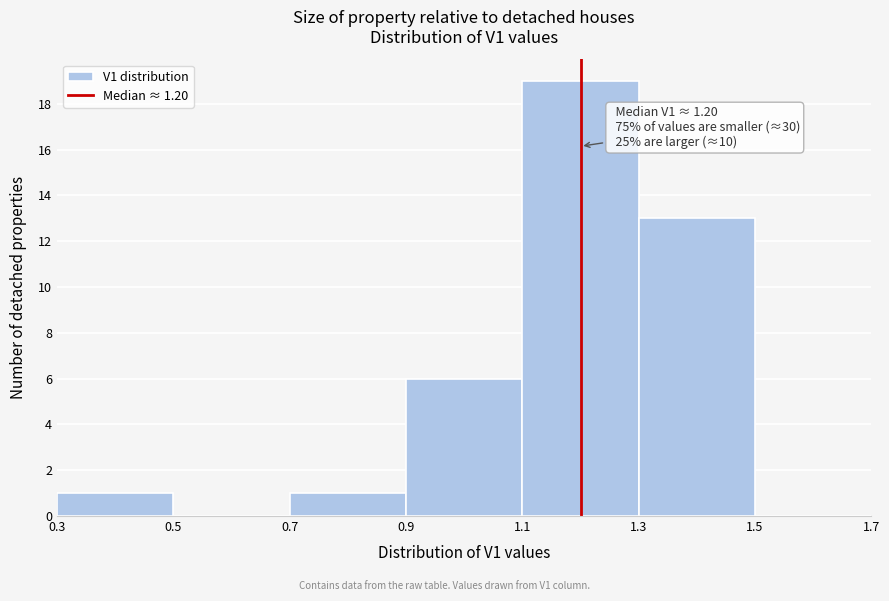

Which range on the x-axis has the tallest bar?

1.1 to 1.3